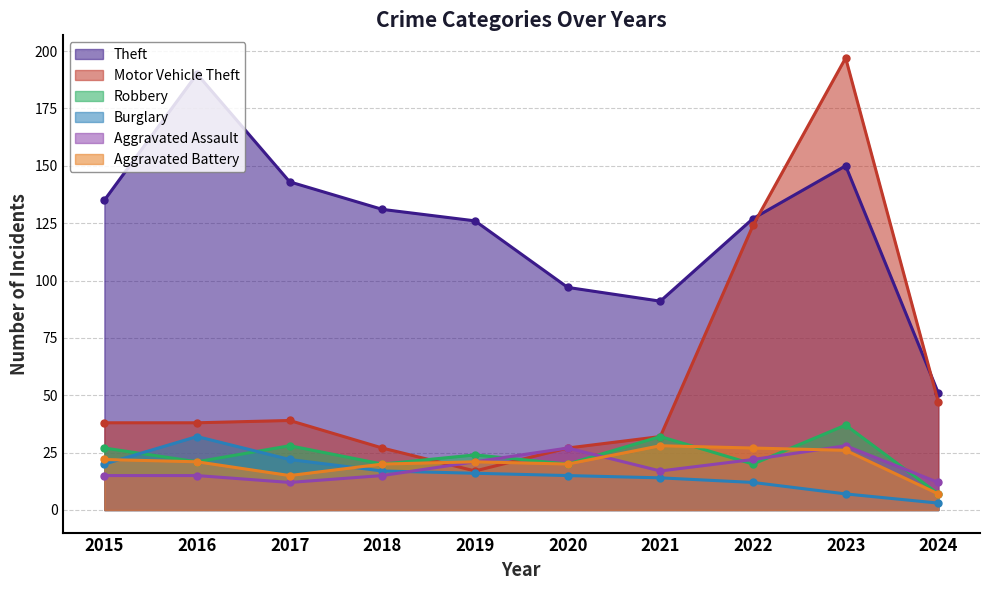

The Robbery series shows 20 at 2018. True or false?

True